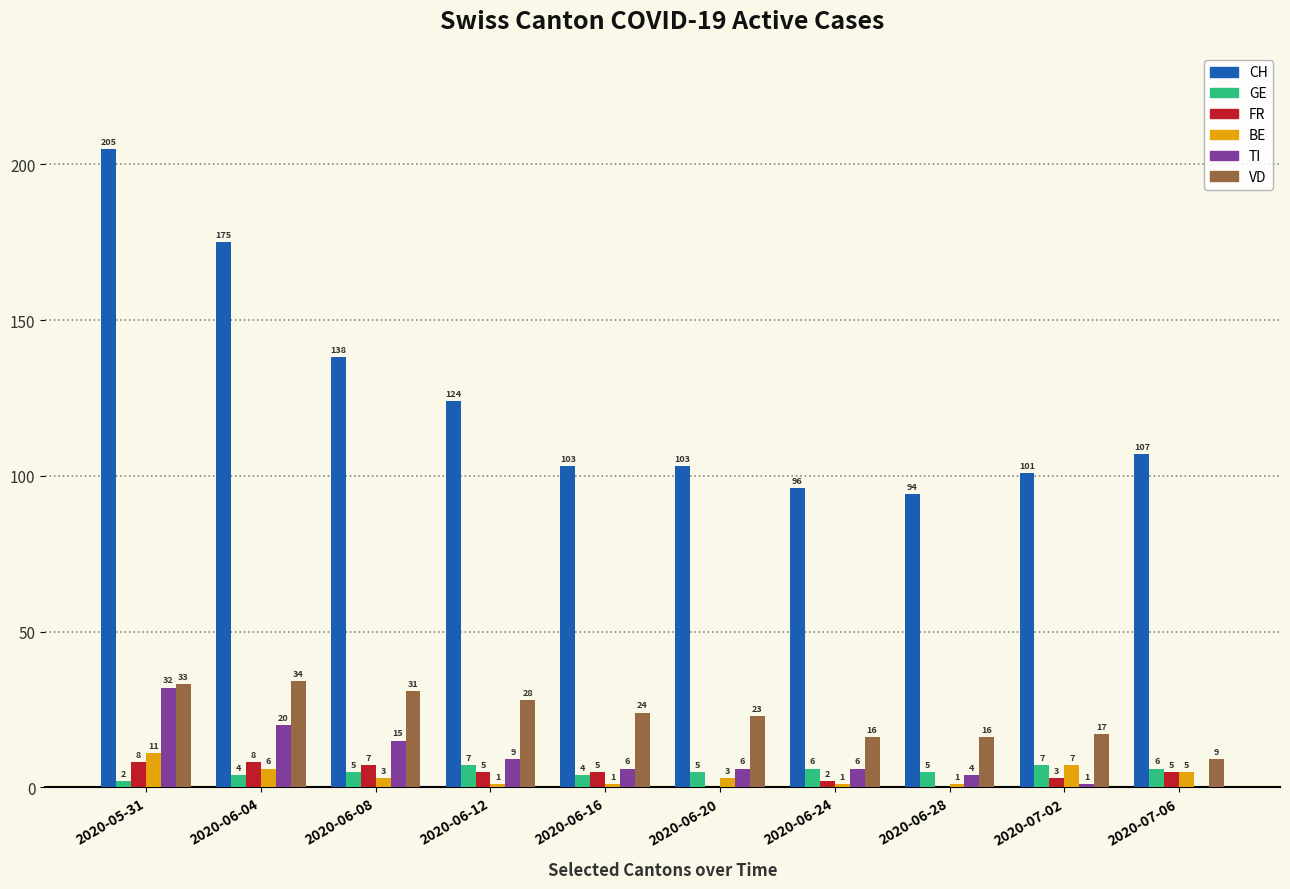

Which series has the largest total across all categories?

CH